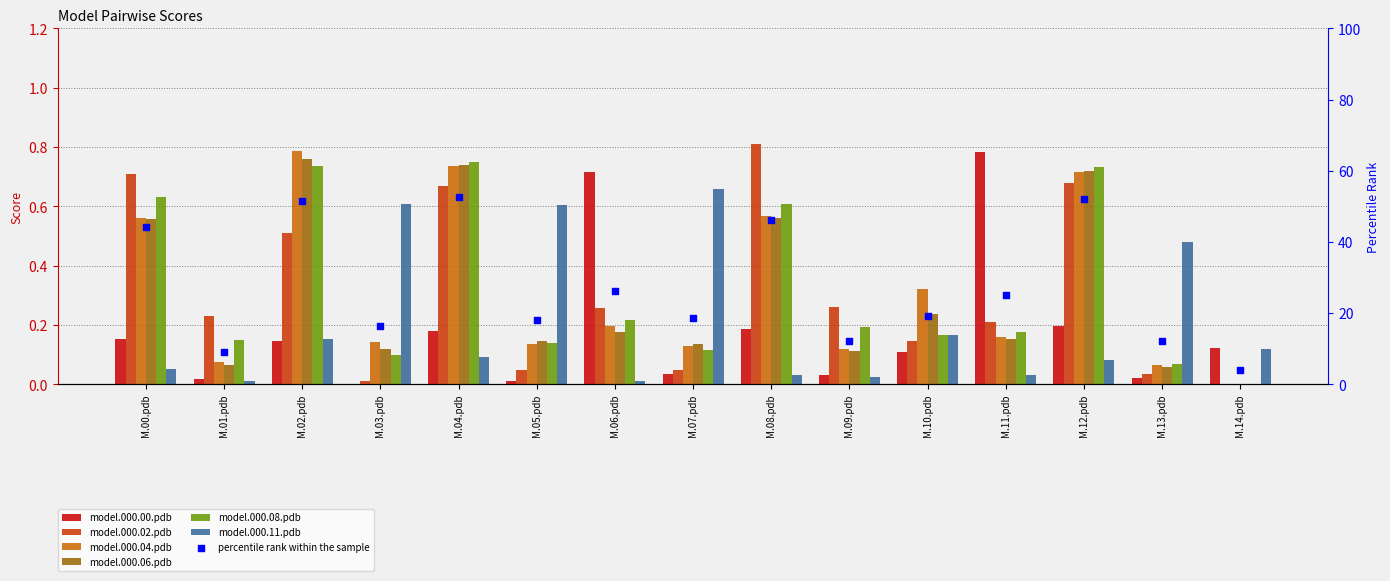

Which series has the largest Y range (max minus min)?

model.000.02.pdb